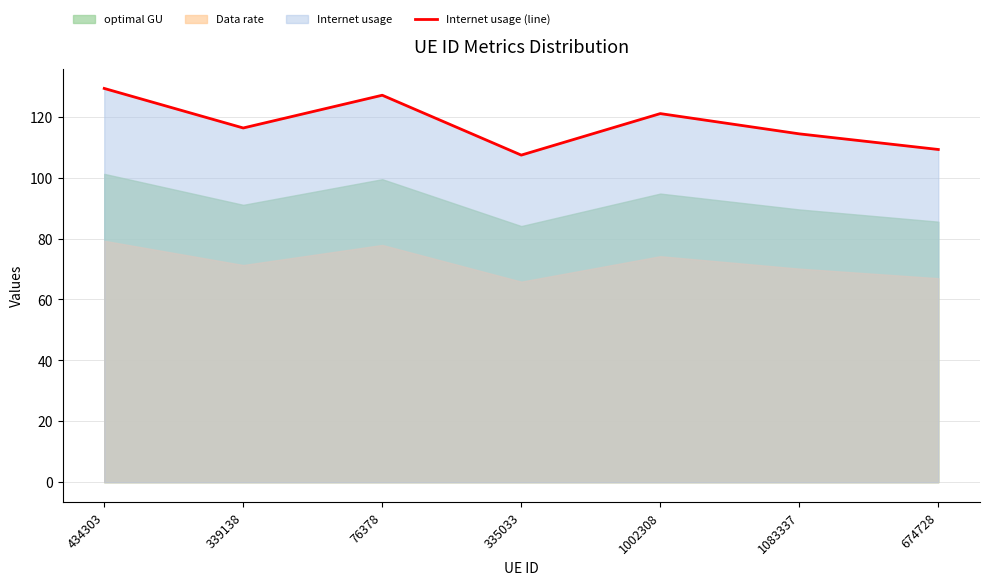

Reading left to right, list all the values displayed in this chart.

434303=129.3	339138=116.3	76378=127.1	335033=107.4	1002308=121.0	1083337=114.4	674728=109.3